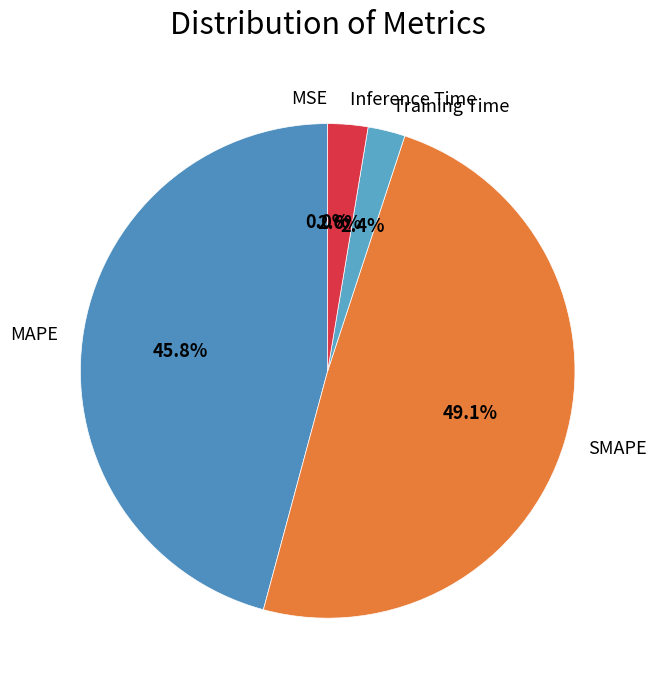

The SMAPE slice represents 49% of the pie. True or false?

True